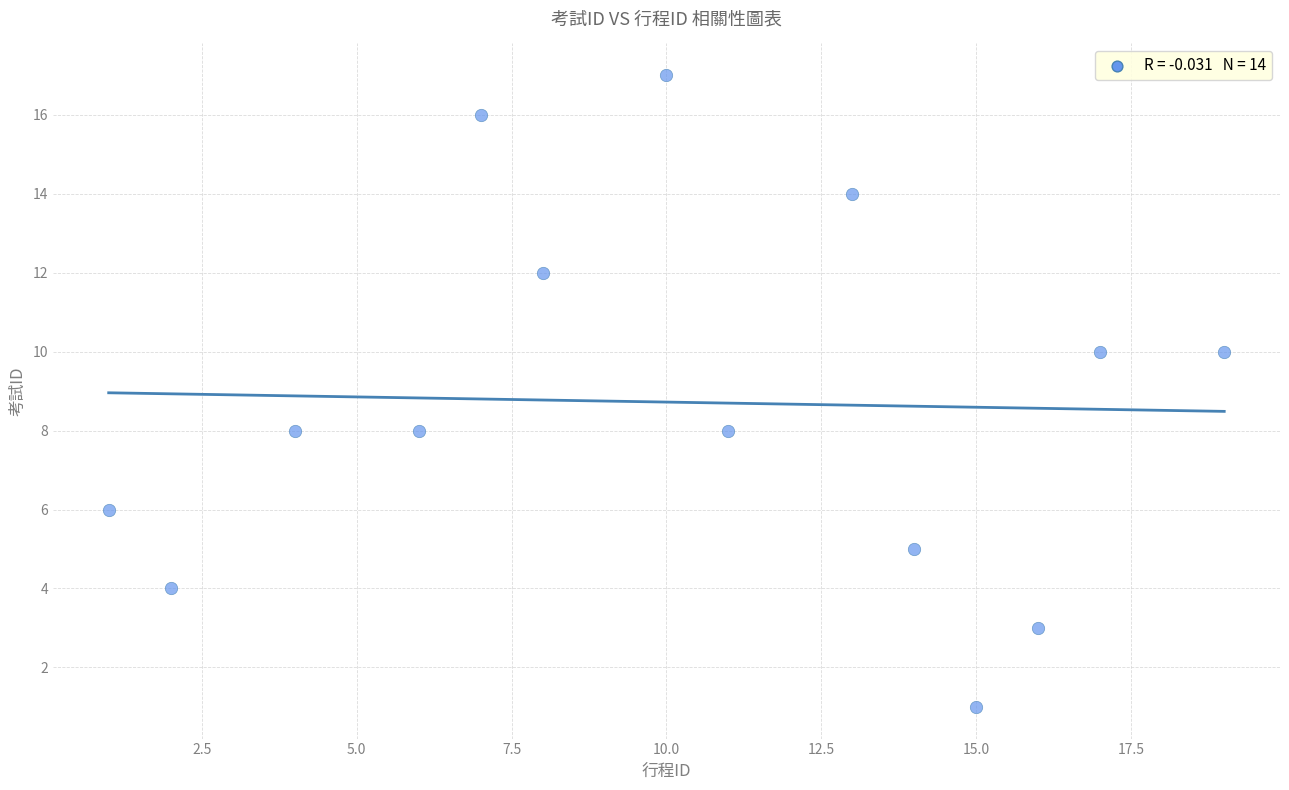

What is the range of X values (max minus min)?

18